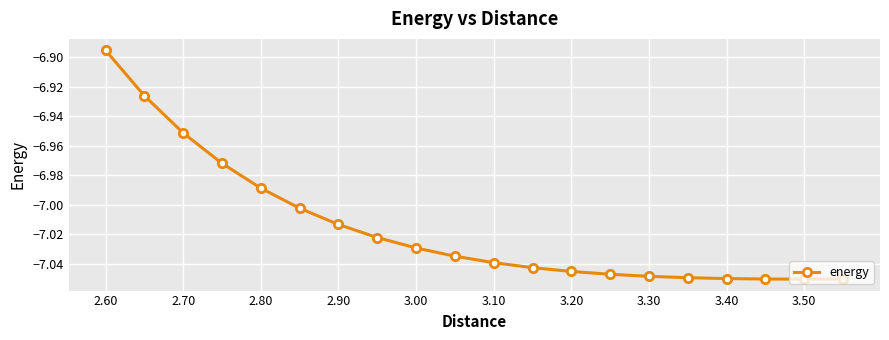

What is the maximum value shown in the chart?

-6.9